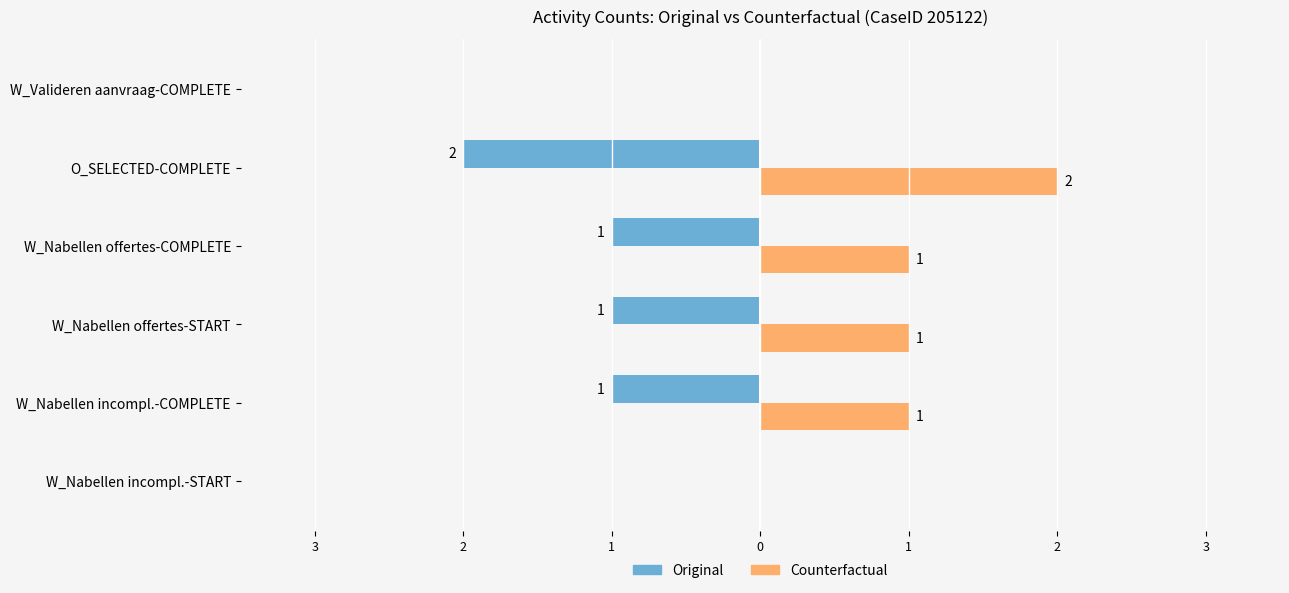

What are all the series names shown in the legend?

Original, Counterfactual